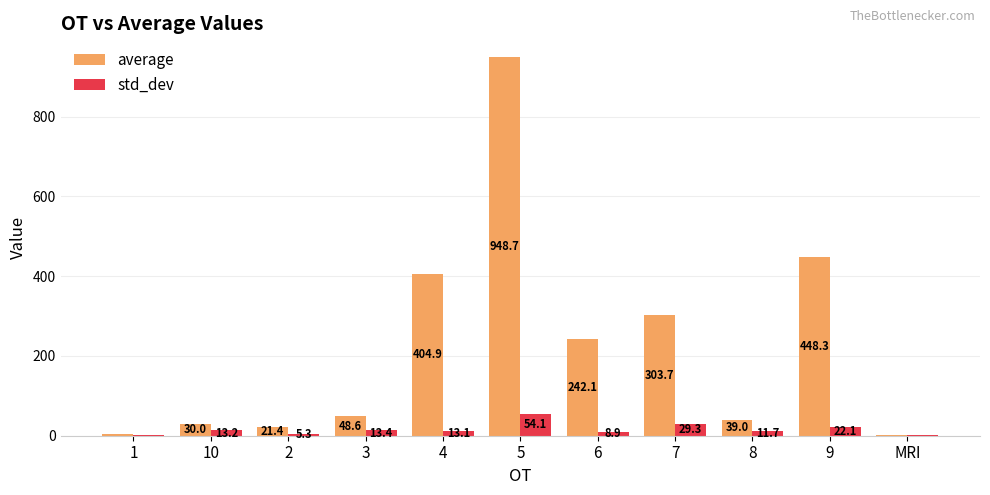

The std_dev series shows 13.2 at 10. True or false?

True